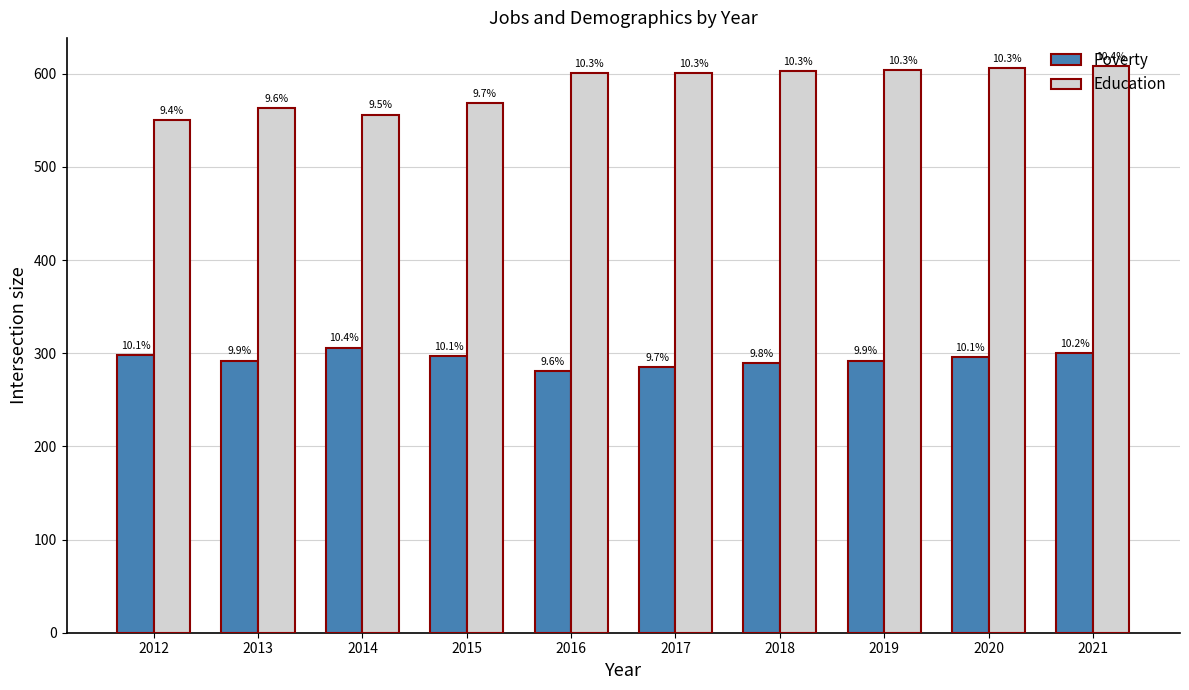

At how many categories does at least one series exceed 412?

10